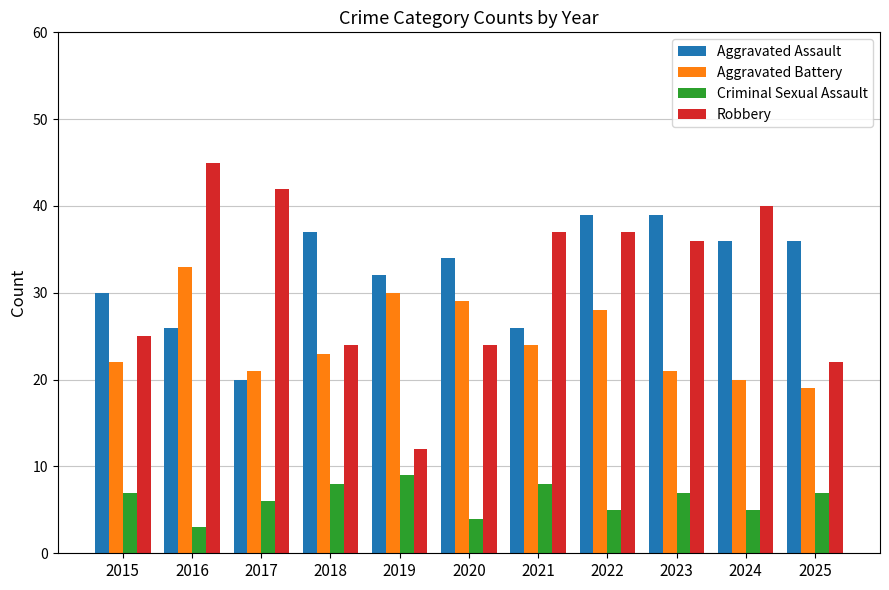

What is the difference between the highest and lowest values at 2015?

23